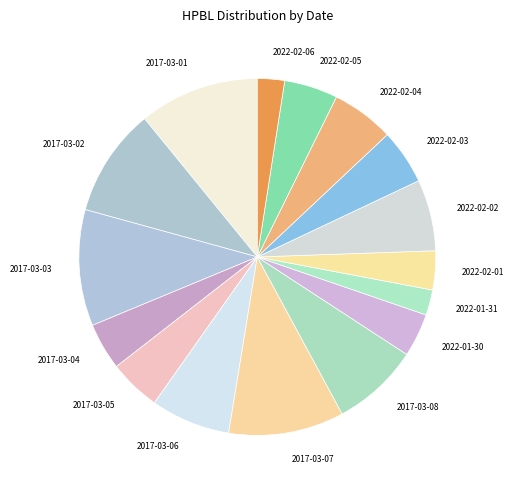

Is the sum of 2022-02-04 and 2022-01-30 greater than half?

No